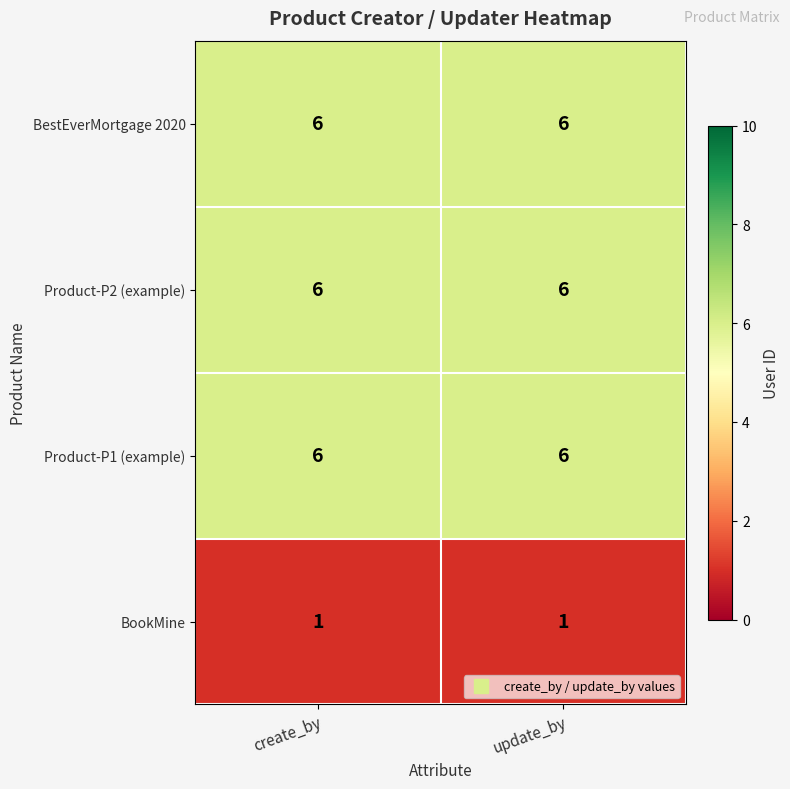

True or false: BestEverMortgage 2020 has a value of 6 at update_by.

True